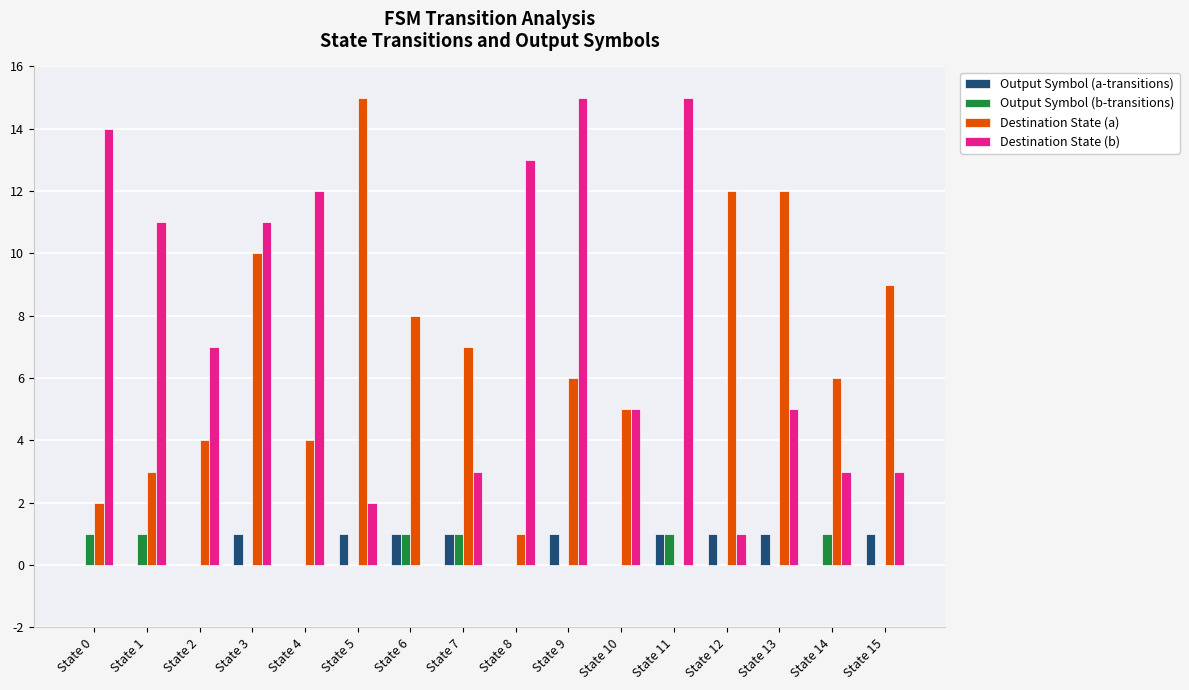

What is the maximum value shown in the chart?

15